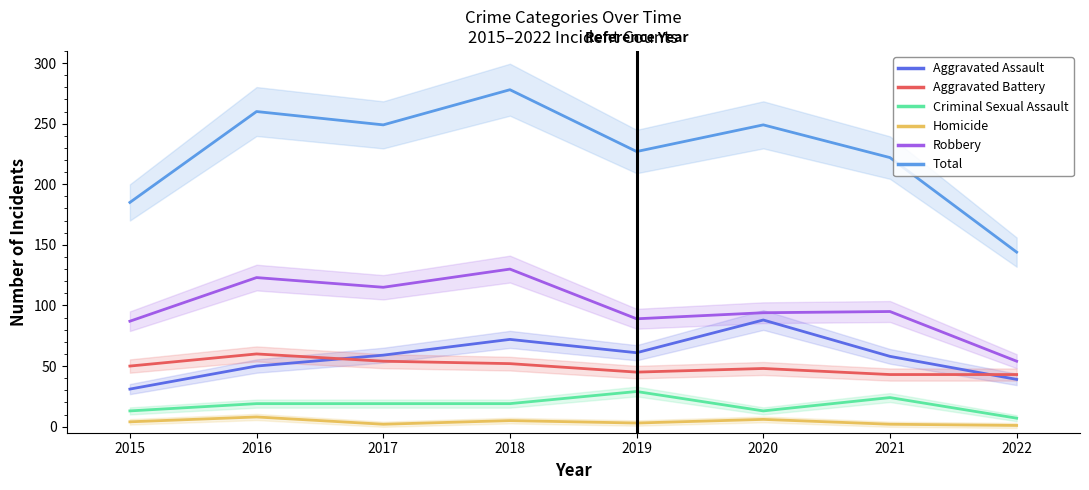

Reading right to left, extract all data points from this chart.

Aggravated Assault: 2022=39	2021=58	2020=88	2019=61	2018=72	2017=59	2016=50	2015=31
Aggravated Battery: 2022=43	2021=43	2020=48	2019=45	2018=52	2017=54	2016=60	2015=50
Criminal Sexual Assault: 2022=7	2021=24	2020=13	2019=29	2018=19	2017=19	2016=19	2015=13
Homicide: 2022=1	2021=2	2020=6	2019=3	2018=5	2017=2	2016=8	2015=4
Robbery: 2022=54	2021=95	2020=94	2019=89	2018=130	2017=115	2016=123	2015=87
Total: 2022=144	2021=222	2020=249	2019=227	2018=278	2017=249	2016=260	2015=185